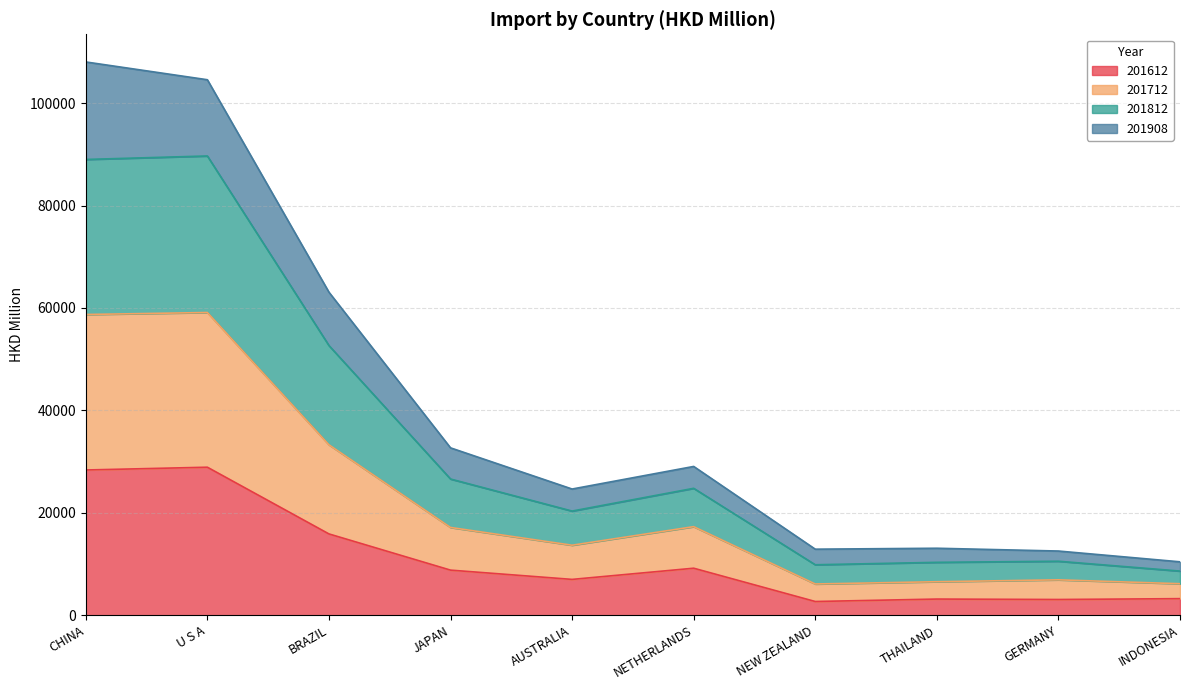

What is the minimum value for 201612?

2674.8